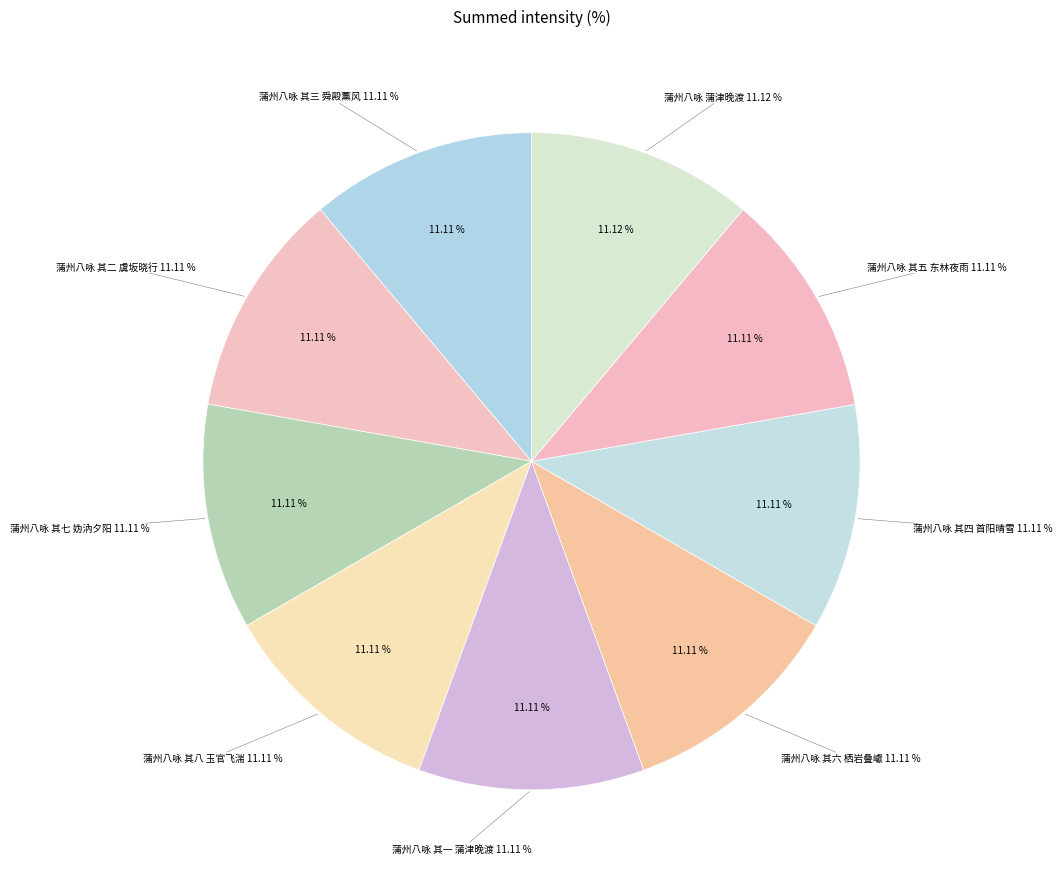

Is 蒲州八咏 蒲津晚渡 the majority of the pie?

No